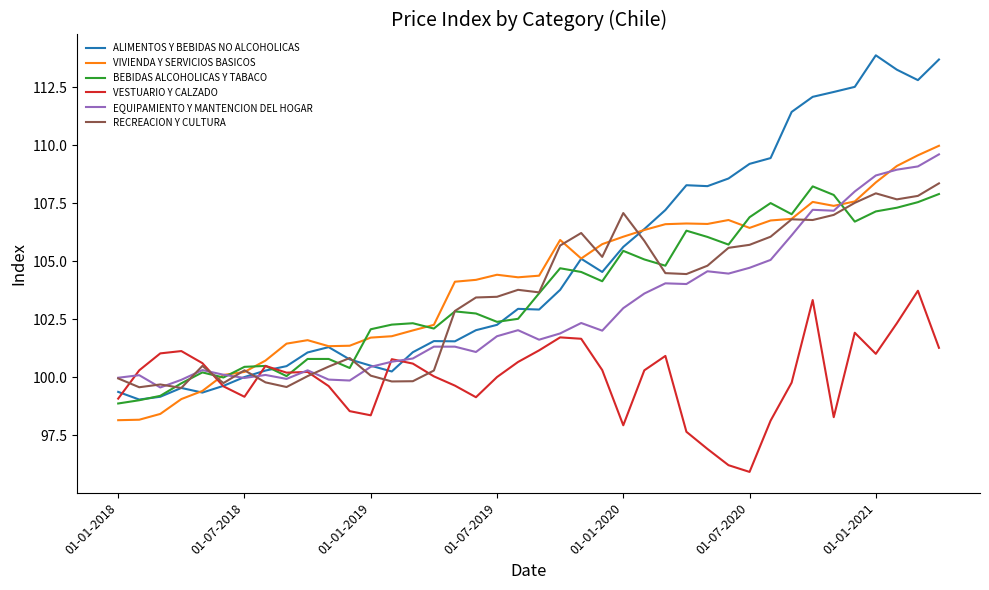

What is the greatest value displayed?

113.9